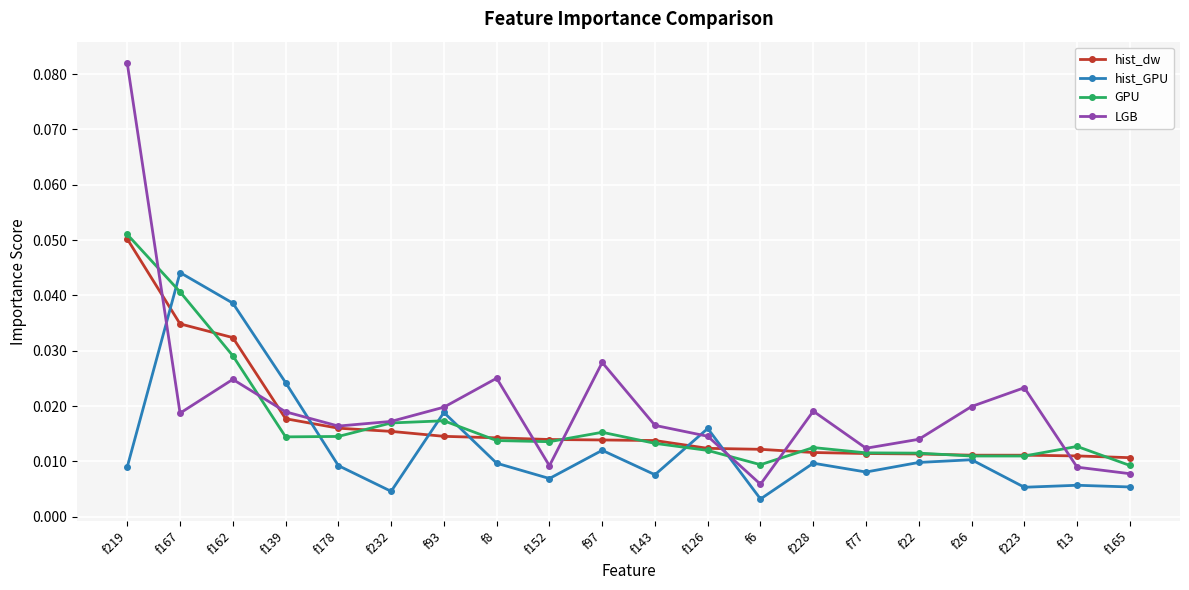

What position from the right is f26?

4